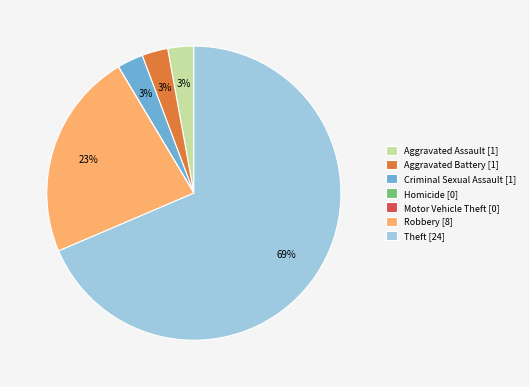

To the nearest percent, what is the average slice percentage?

14%